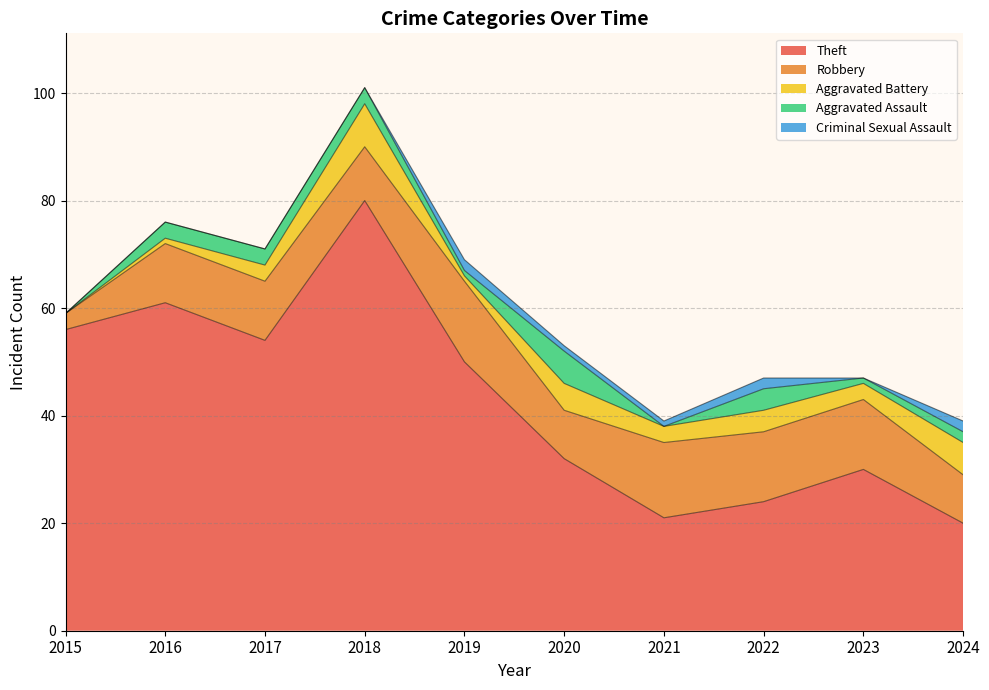

What is the value of the Robbery point at the 10th from the left?

9